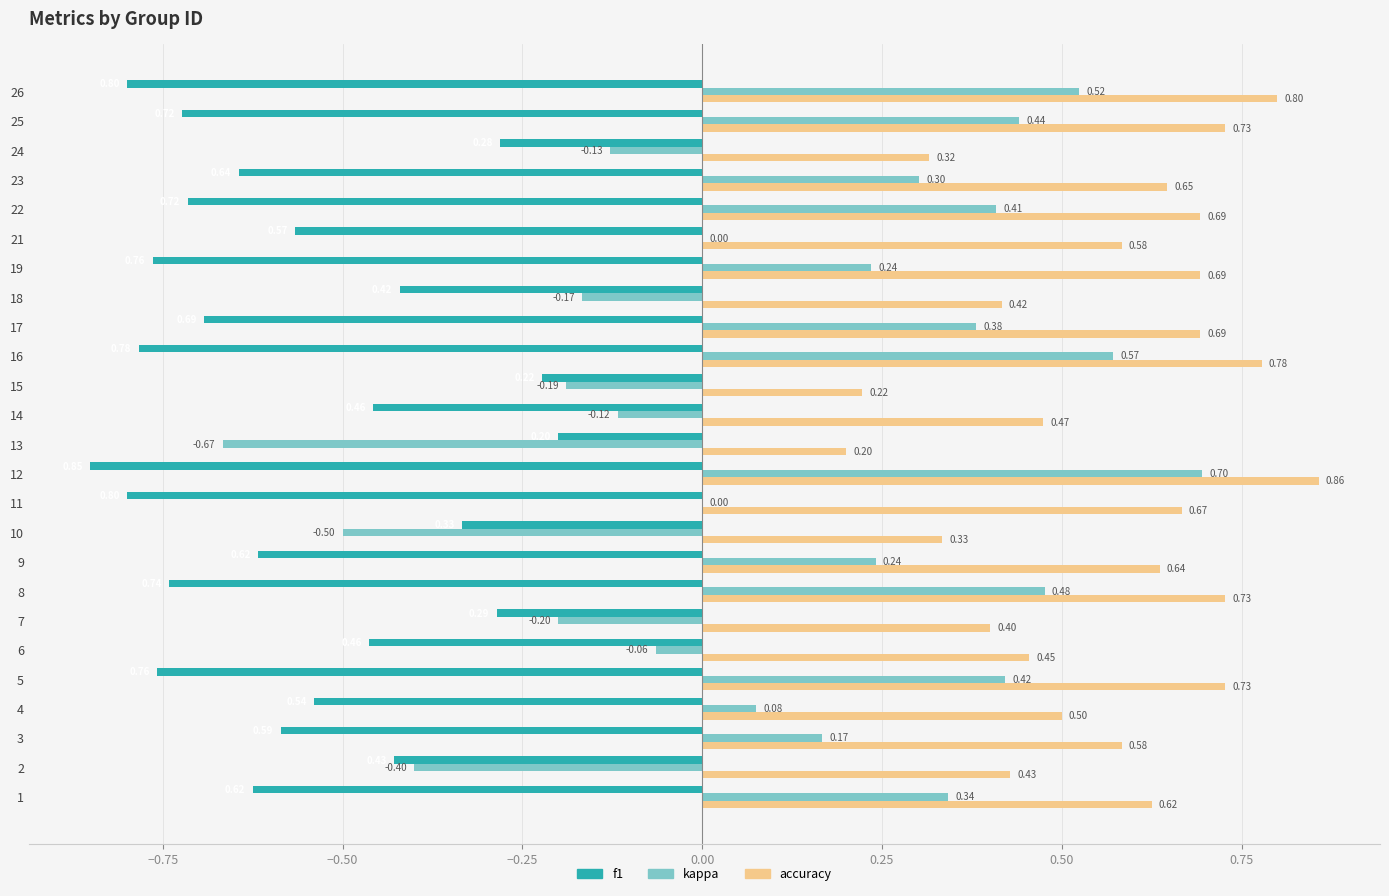

Count the number of categories in the chart.

25